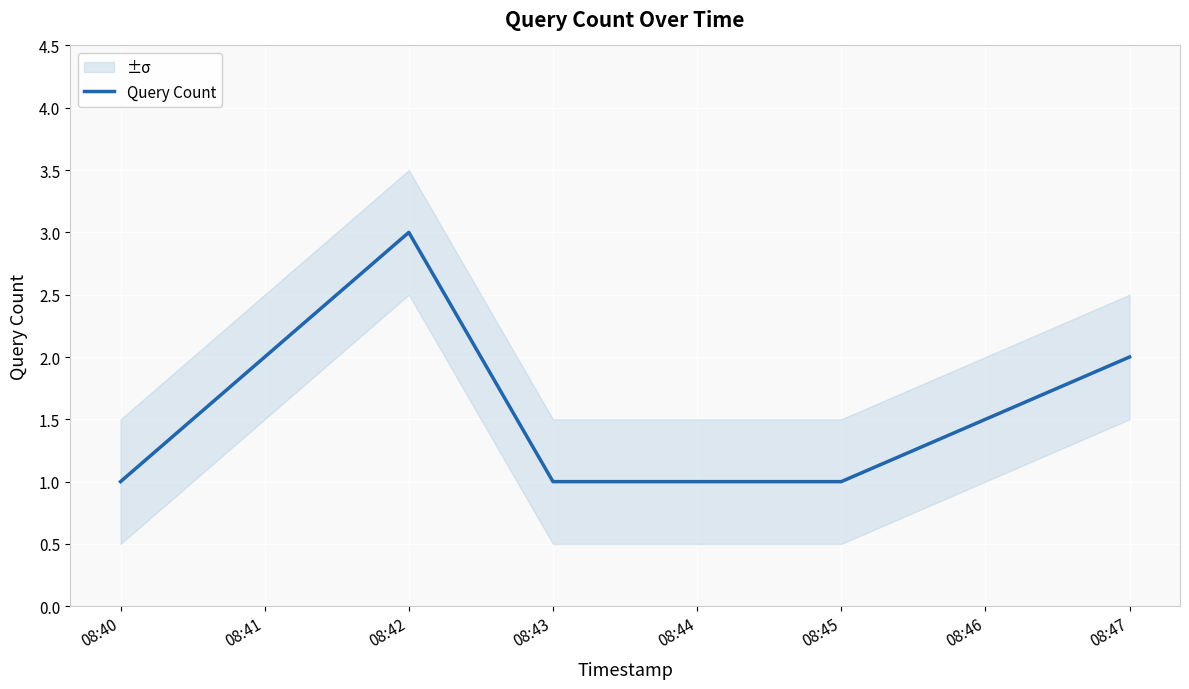

What is the sum of the values at 08:40 and 08:44?

2